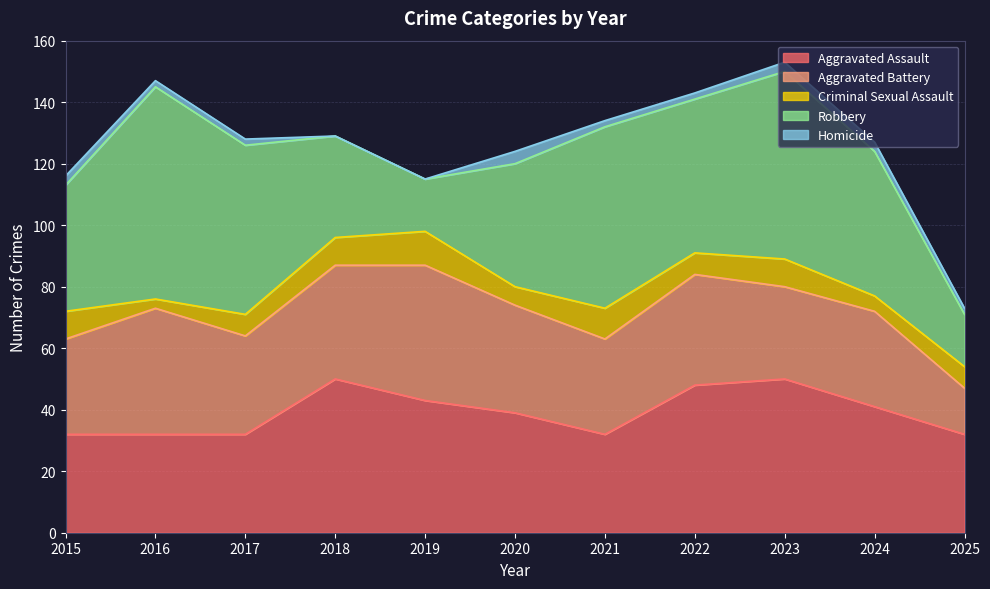

What is the maximum value for Homicide?

4